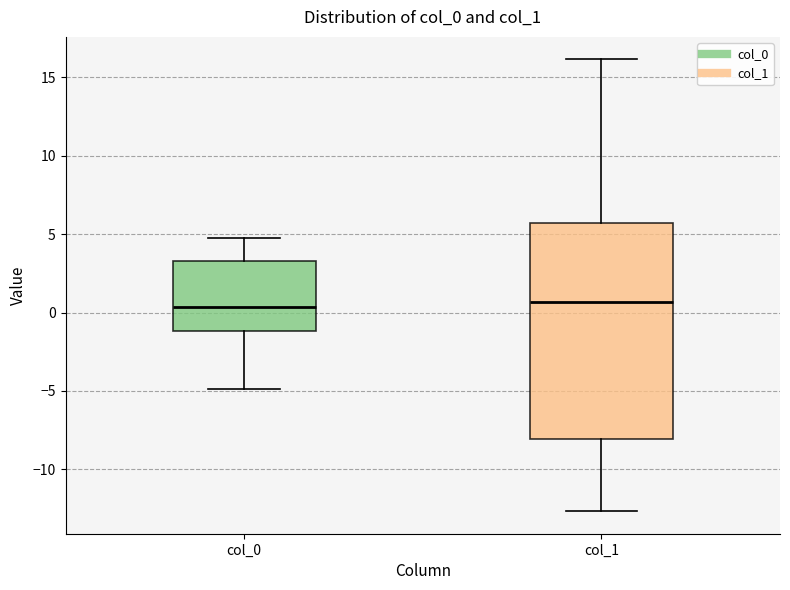

Comparing the boxes themselves (not the whiskers), which one is the tallest?

col_1